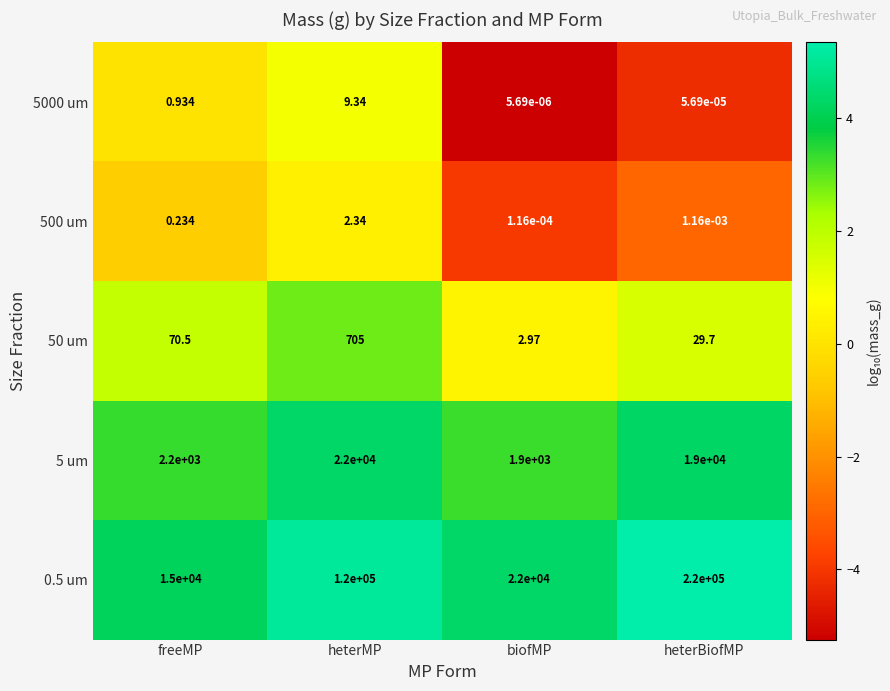

At which category is the sum across all series the highest?

heterBiofMP